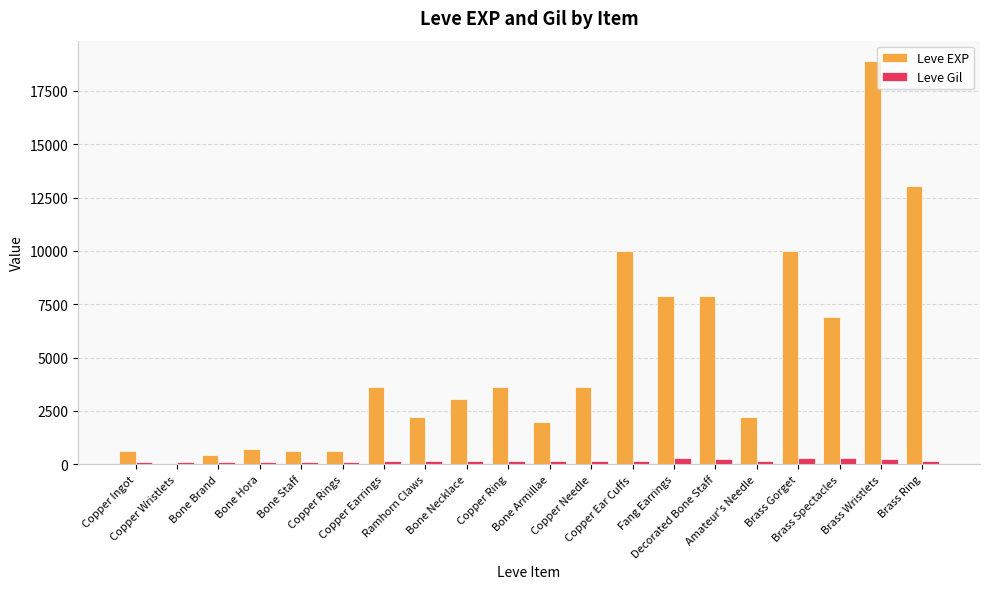

What is the greatest value displayed?

18910